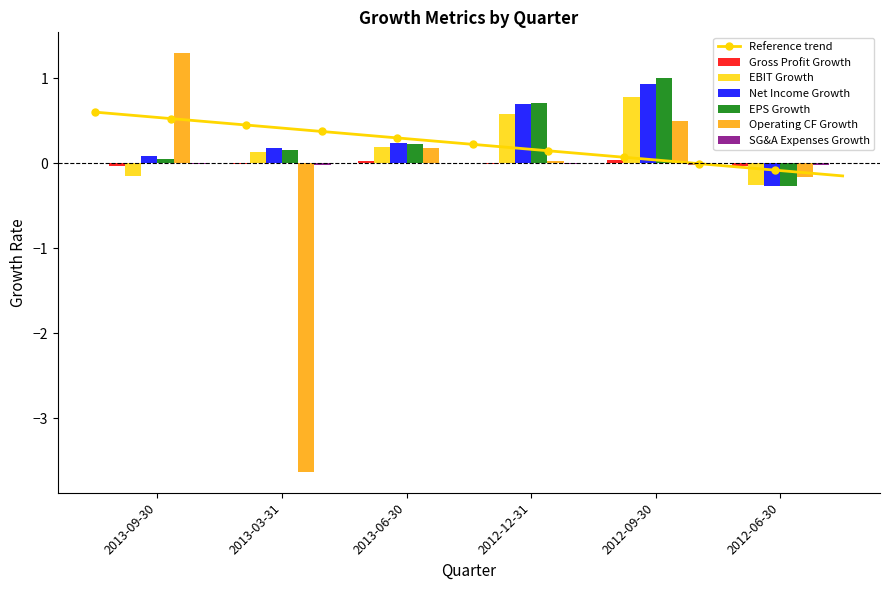

Count the number of data series in this chart.

6